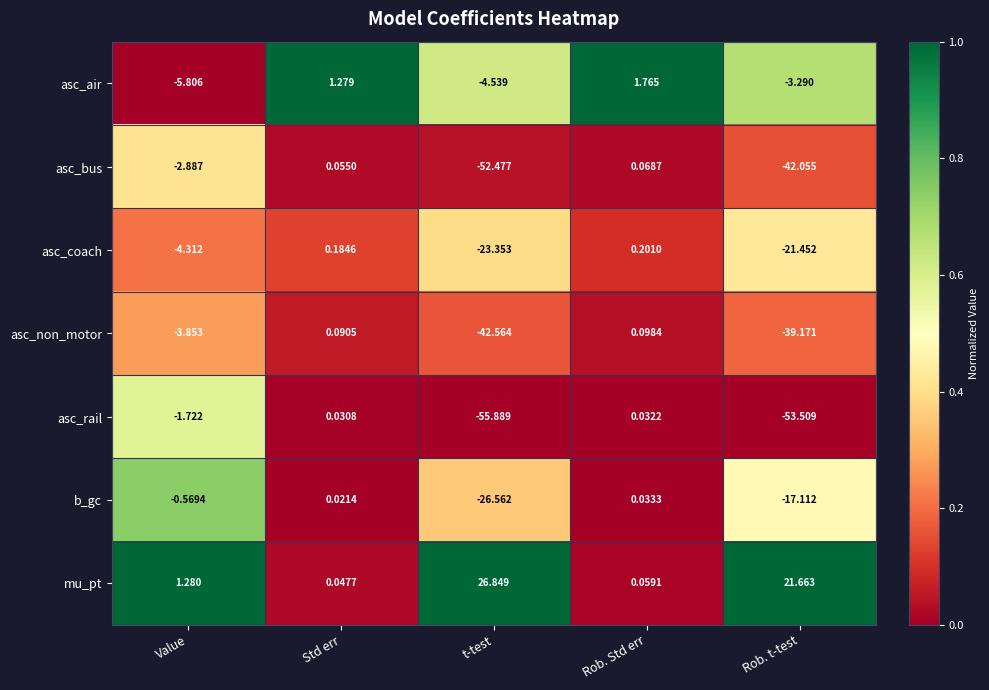

At how many categories does at least one series exceed 0?

5